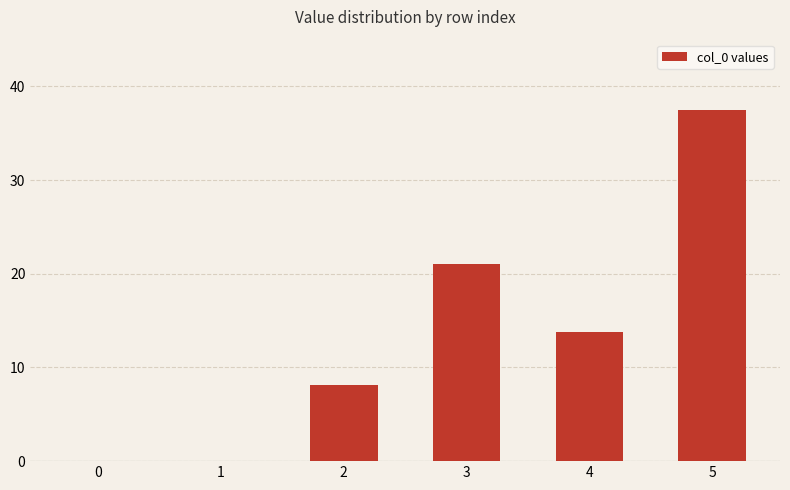

What is the sum of all values?

80.4